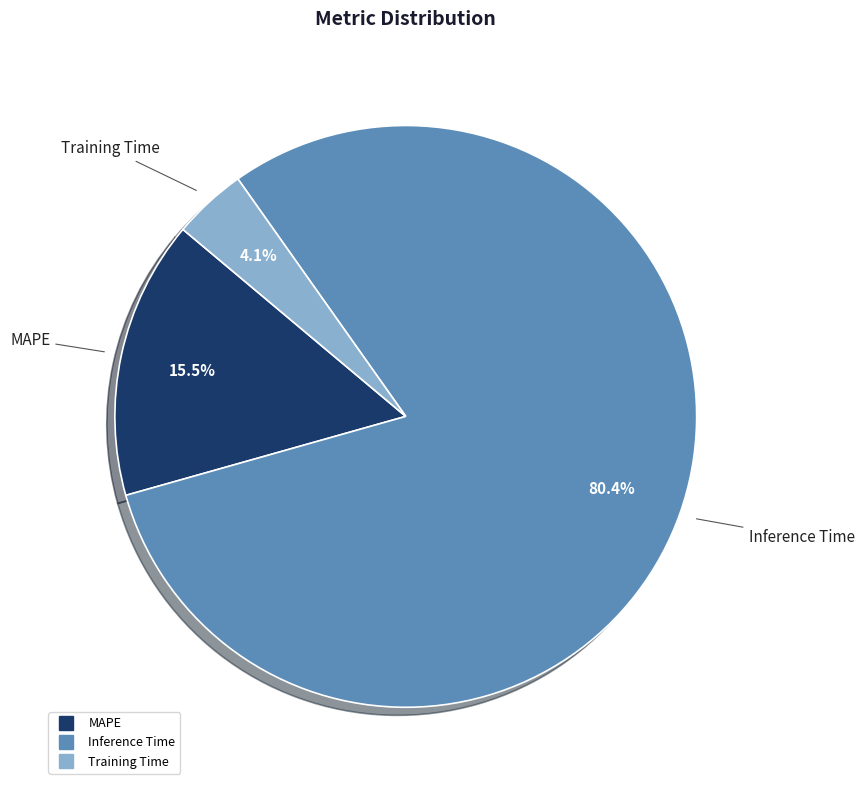

Rank the categories by value from highest to lowest.

Inference Time, MAPE, Training Time